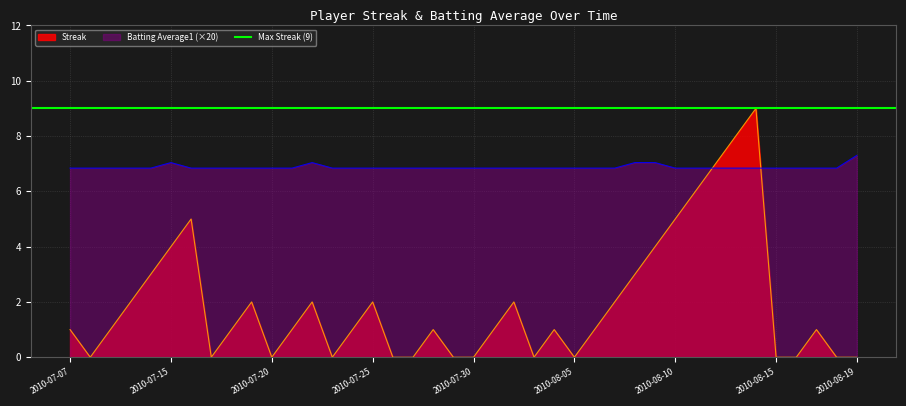

Which series has the largest total across all categories?

Batting Average1